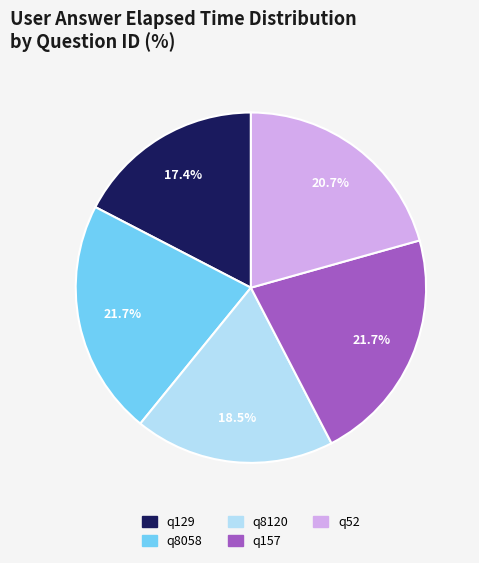

To the nearest percent, what is the average slice percentage?

20%